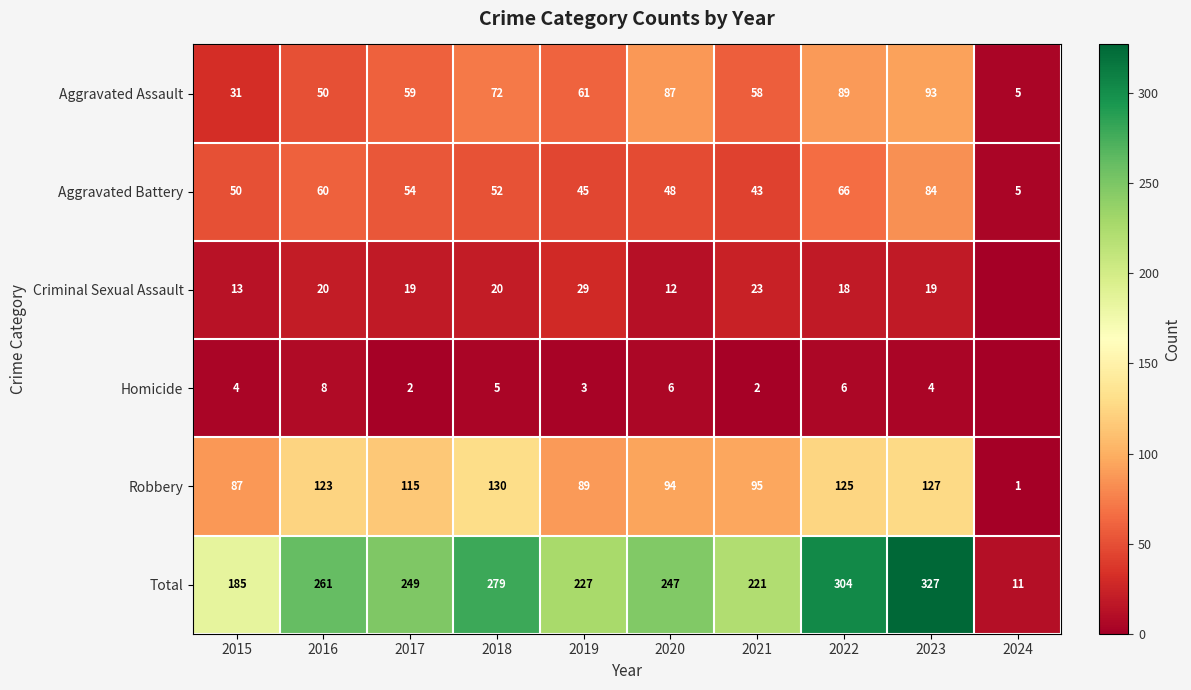

What is the total value across all series at 2024?

22